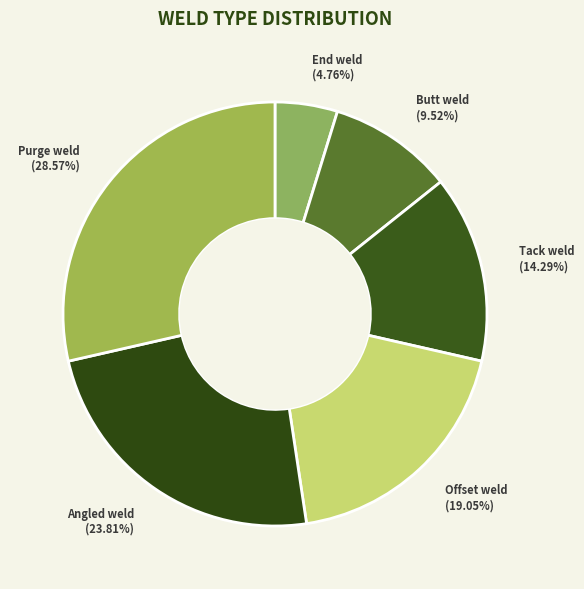

To the nearest percent, what portion does Tack weld represent?

14%